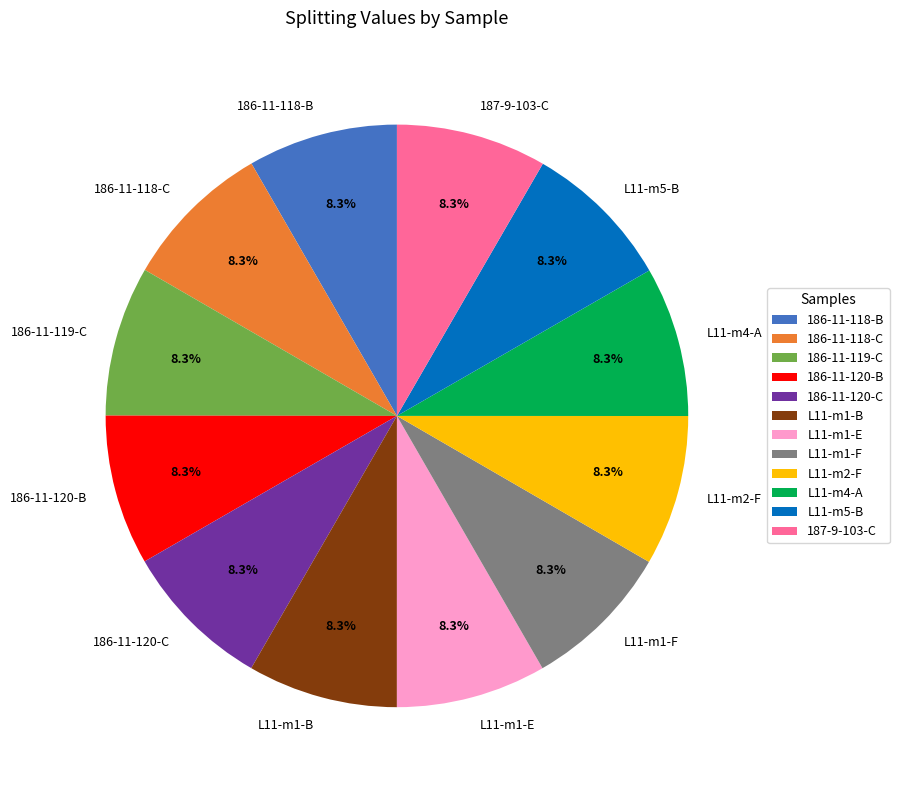

How much of the chart is everything except L11-m1-F?

91.7%